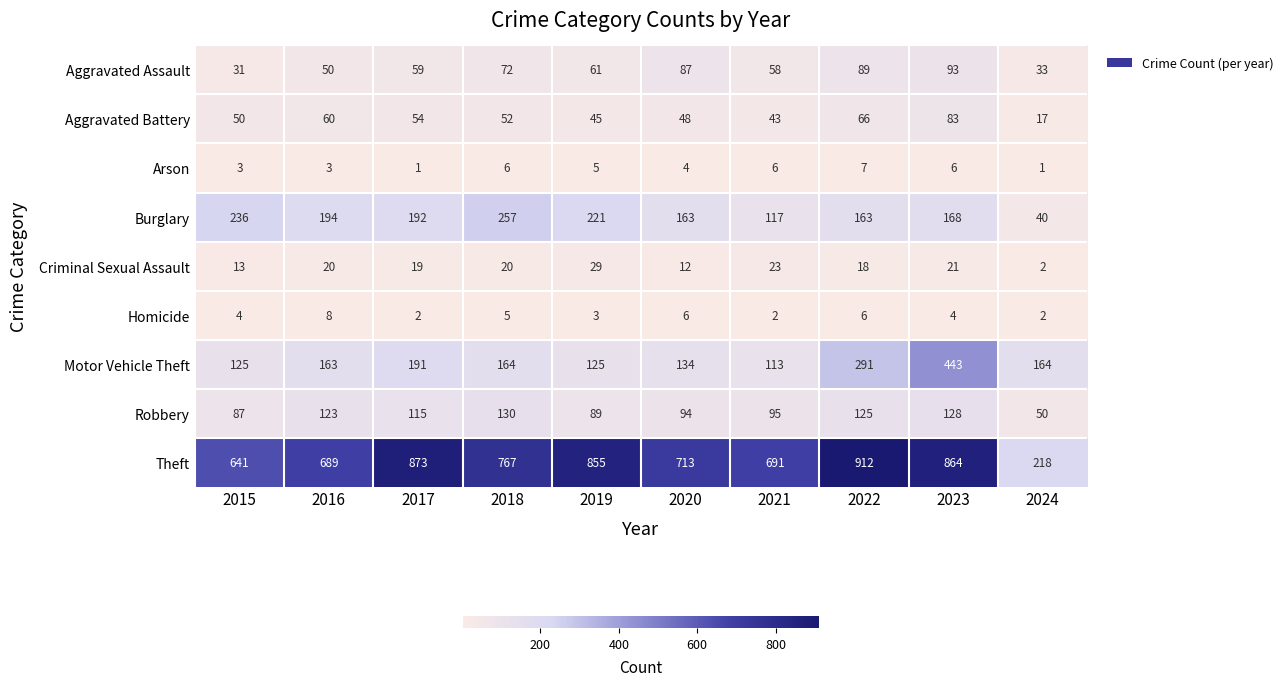

Which series has the widest spread of values?

Theft